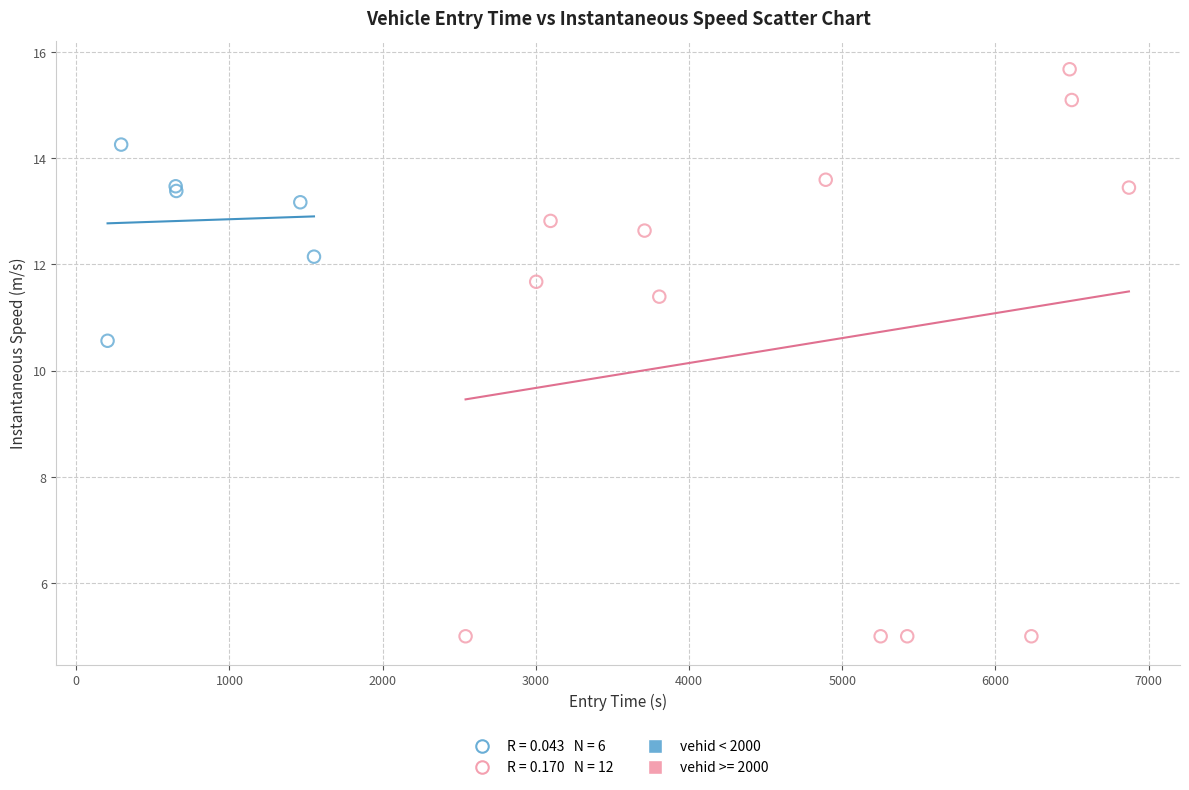

Which series has the widest spread of Y values?

vehid >= 2000